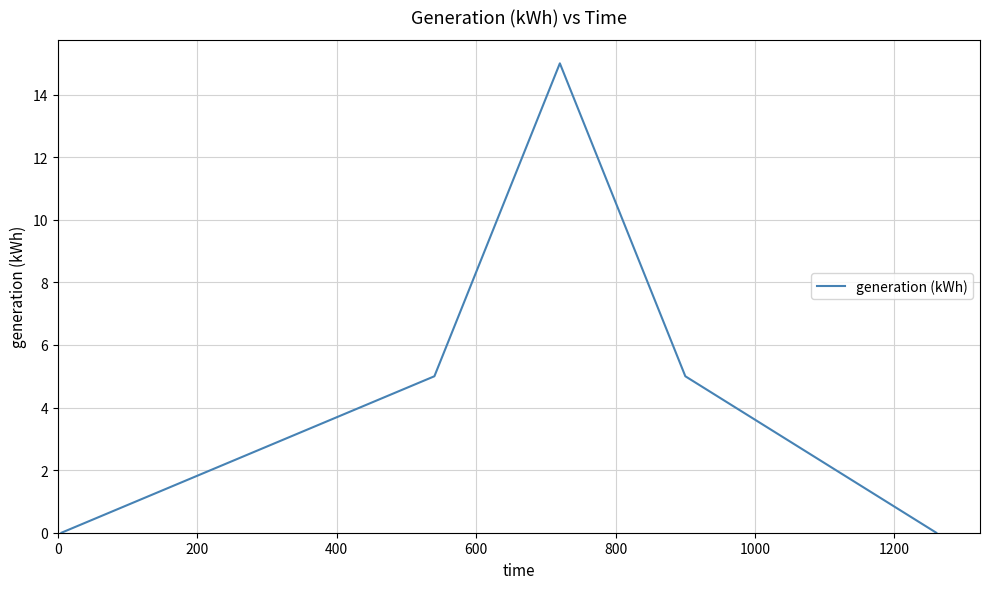

True or false: the data has more than 0 interior local peaks.

True